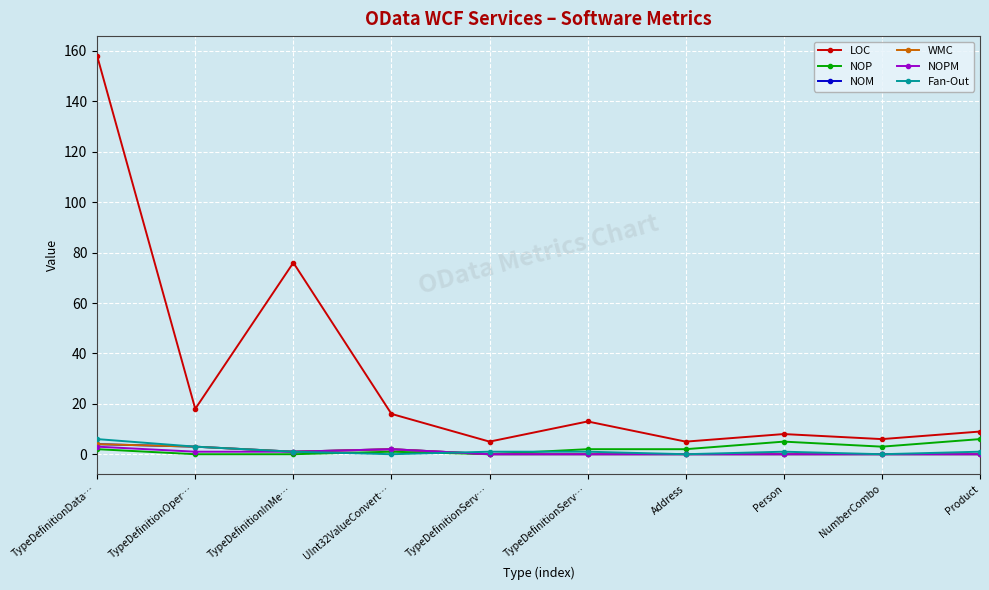

How many data points in NOP are above 2?

3